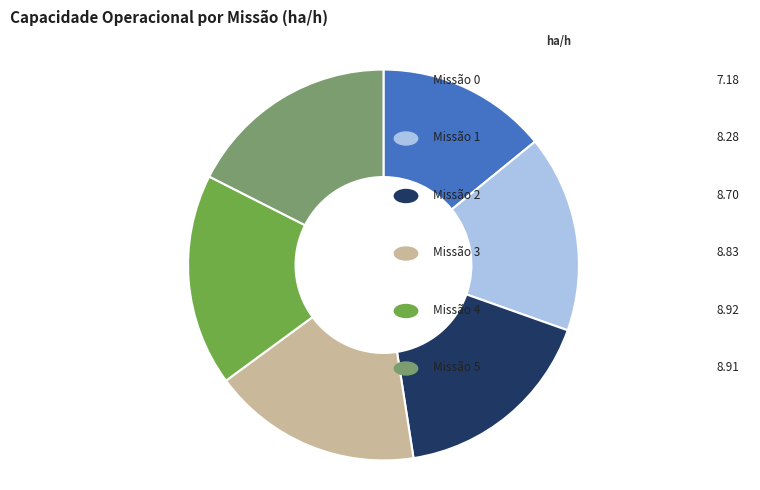

Is there any slice that represents more than half of the pie?

No